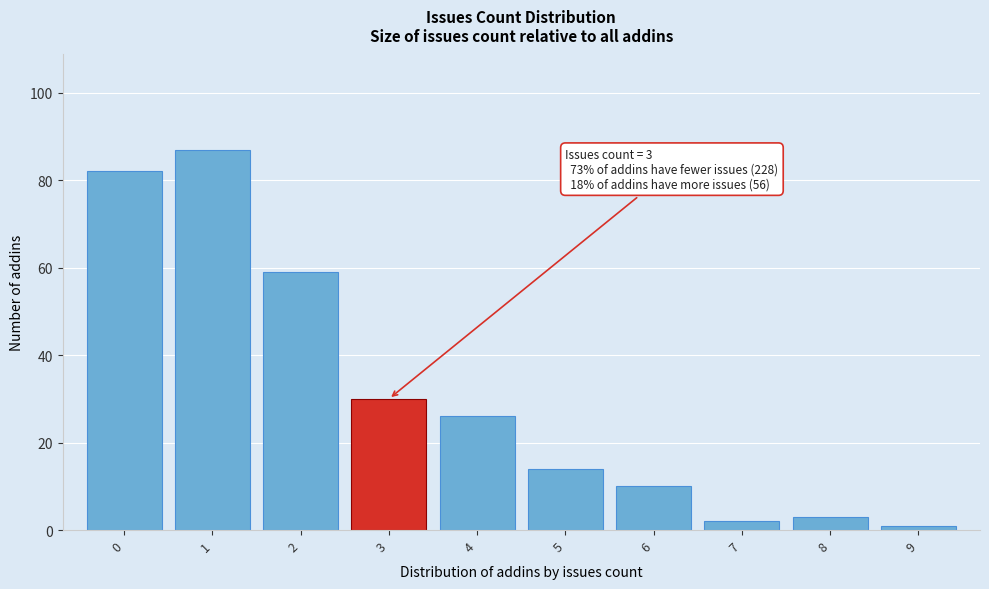

Over which range of the x-axis is the bar tallest?

0.5 to 1.5